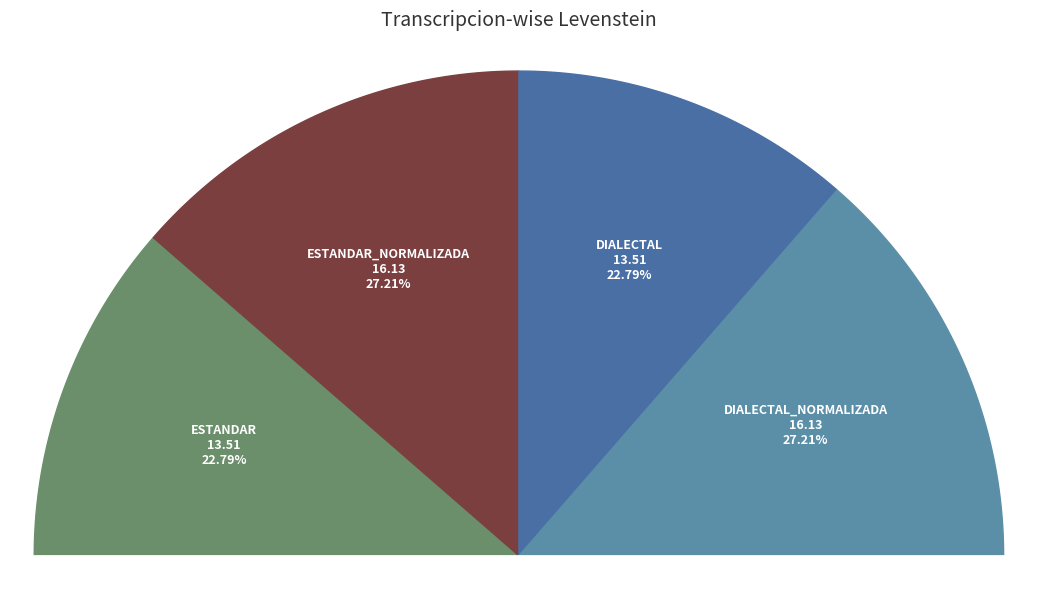

What portion of the pie excludes Dialectal_normalizada?

72.8%